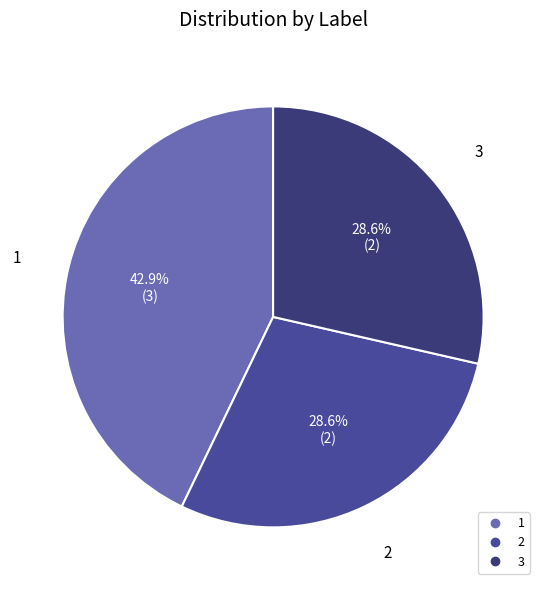

Approximately how many times larger is the value at 1 compared to 2?

1.5